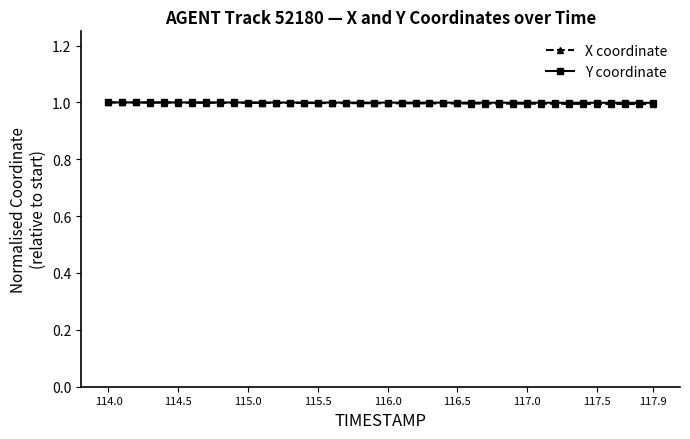

What is the value of the Y coordinate point at the 26th from the left?

1.0